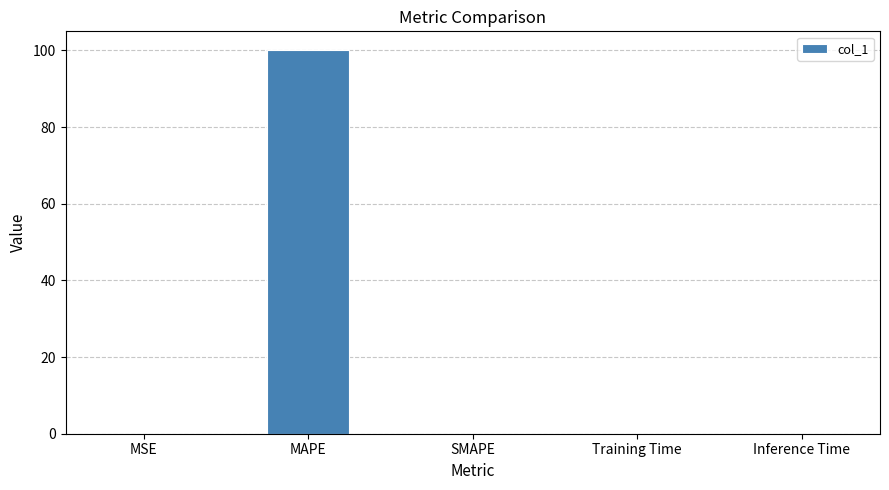

What is the greatest value displayed?

100.0